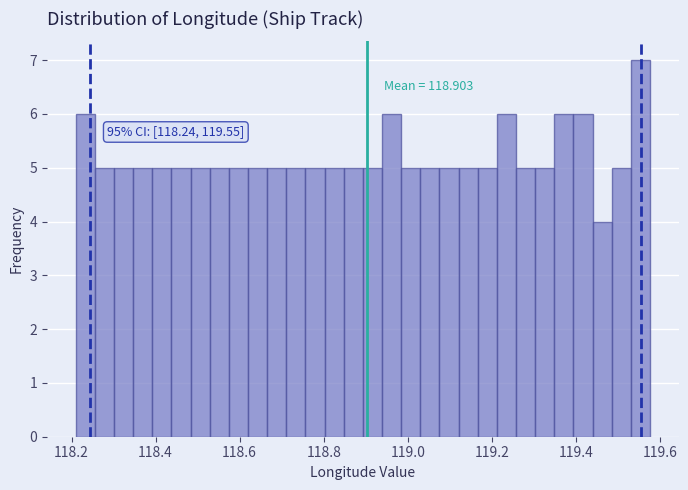

Around what value on the x-axis is the tallest bar? Give the approximate position of its centre, as read against the axis.

119.56